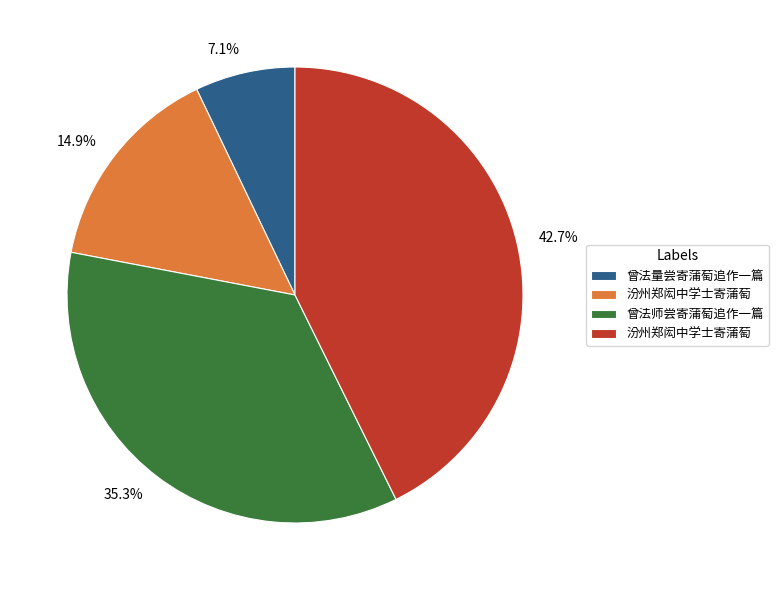

Is there a majority slice in this chart?

No